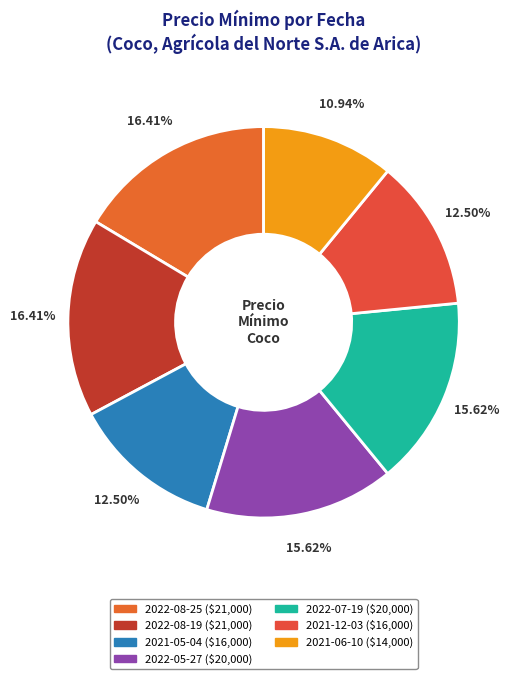

Which slice is the smallest?

2021-06-10